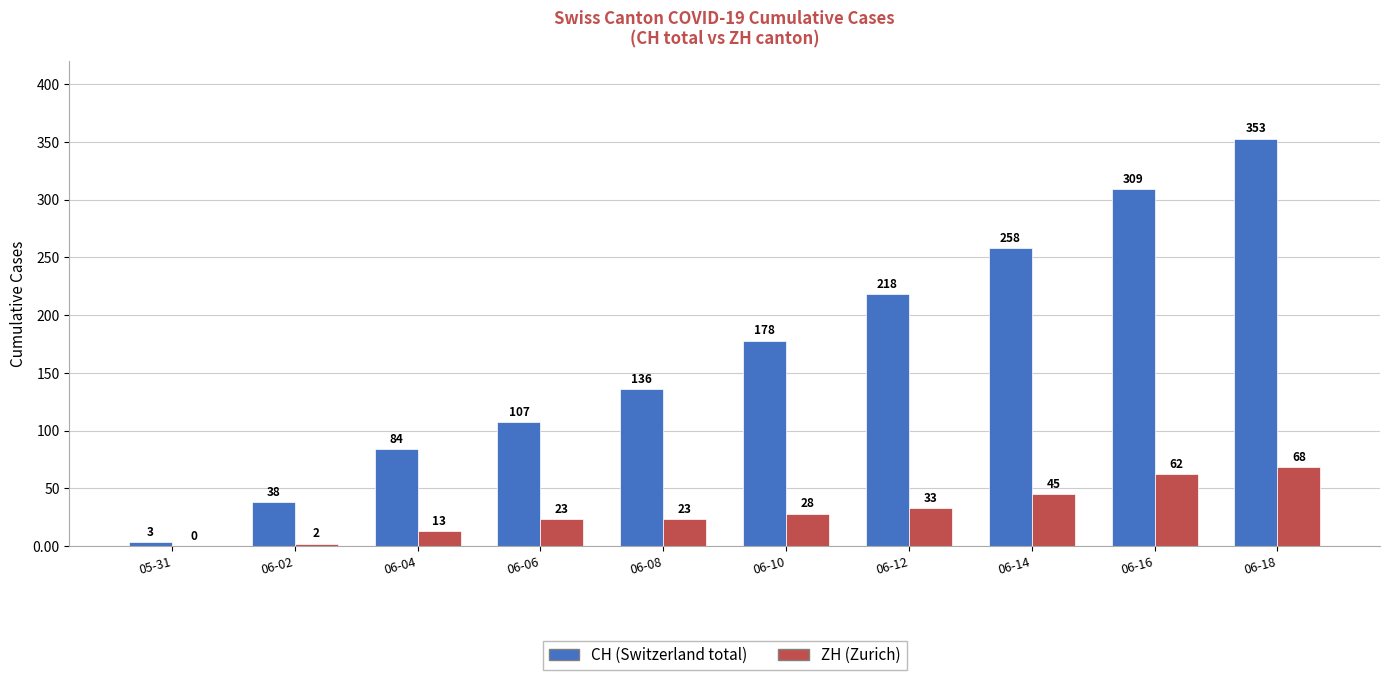

The value of ZH (Zurich) at 06-04 is 13. True or false?

True